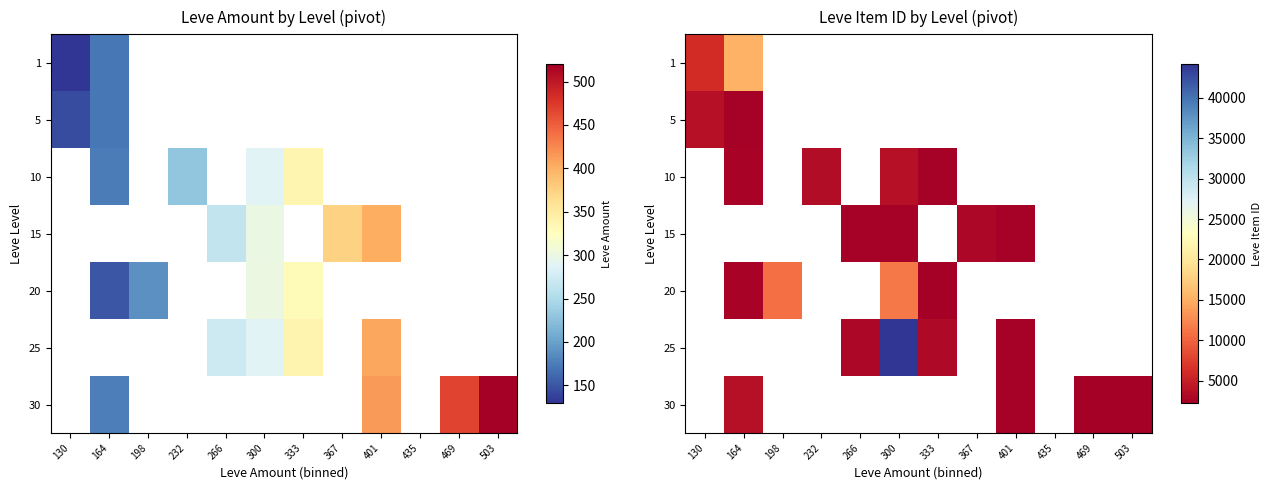

How many positive values does the 20 series have?

4